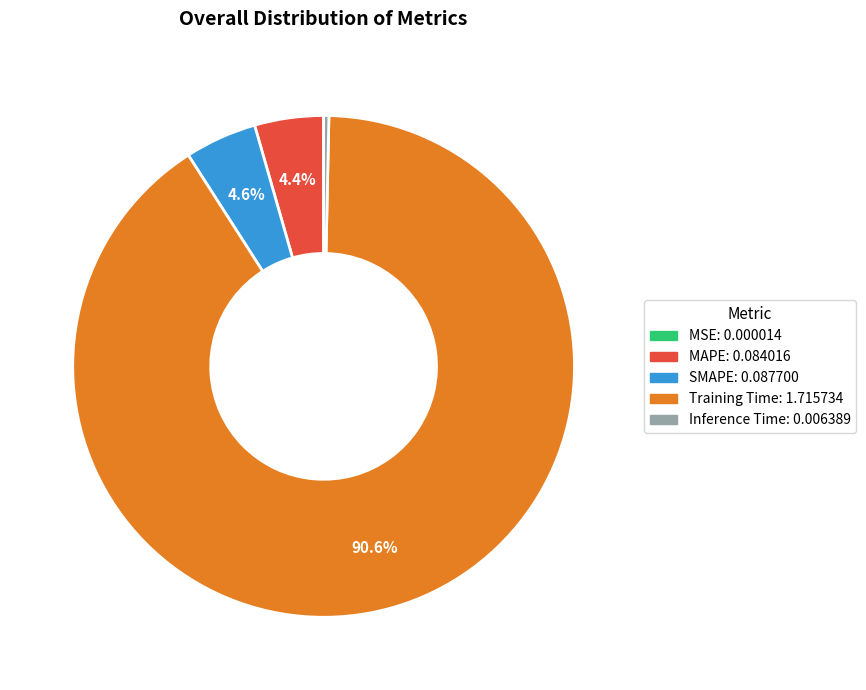

Between Training Time and MAPE, which is larger?

Training Time